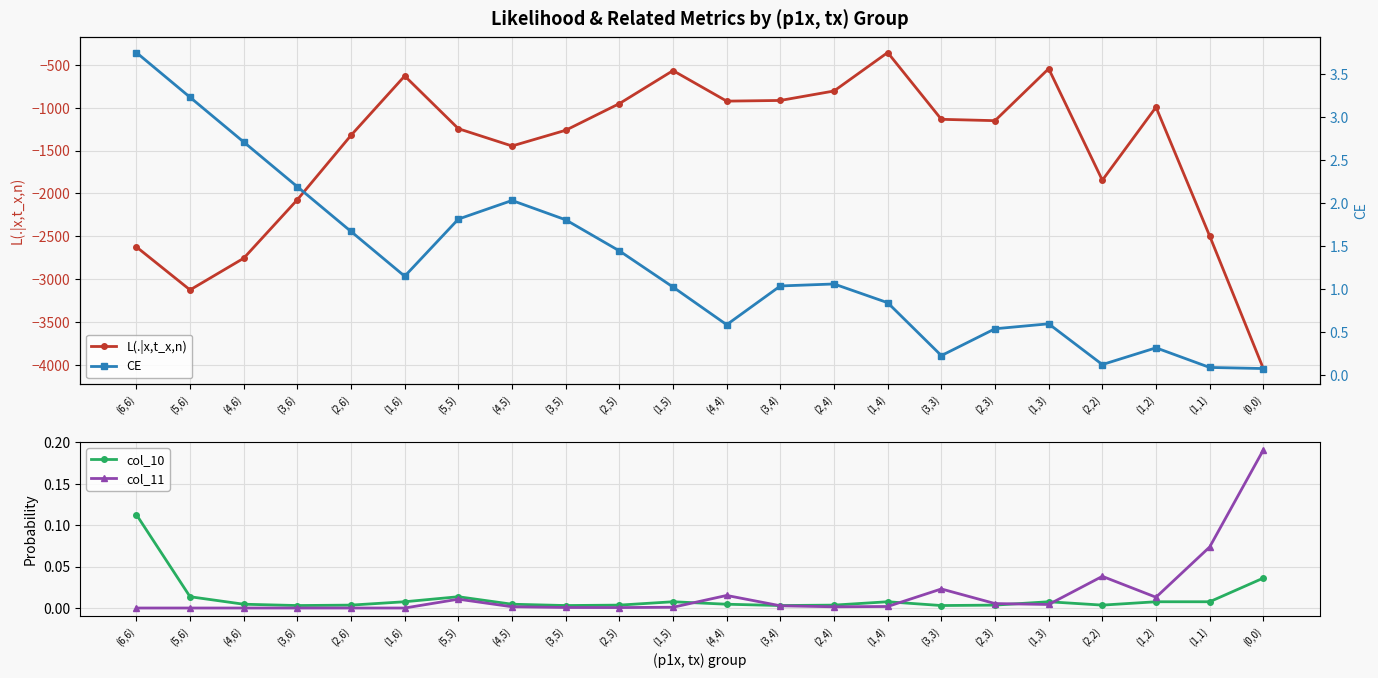

How many data points in CE are above 1?

13